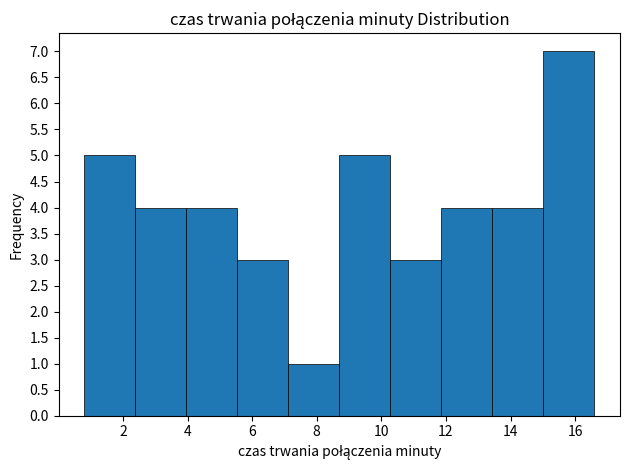

Over which range of the x-axis is the bar tallest?

15.02 to 16.60